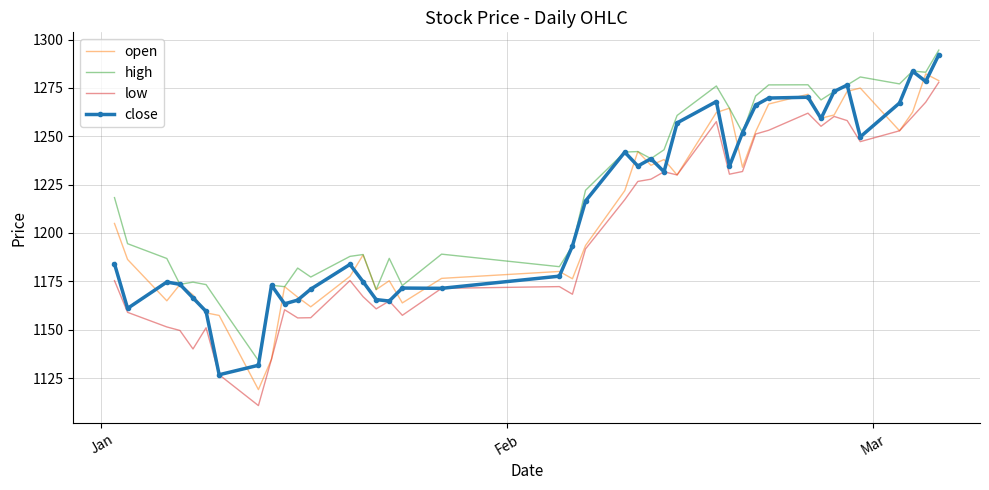

True or false: low and high cross at least once.

False